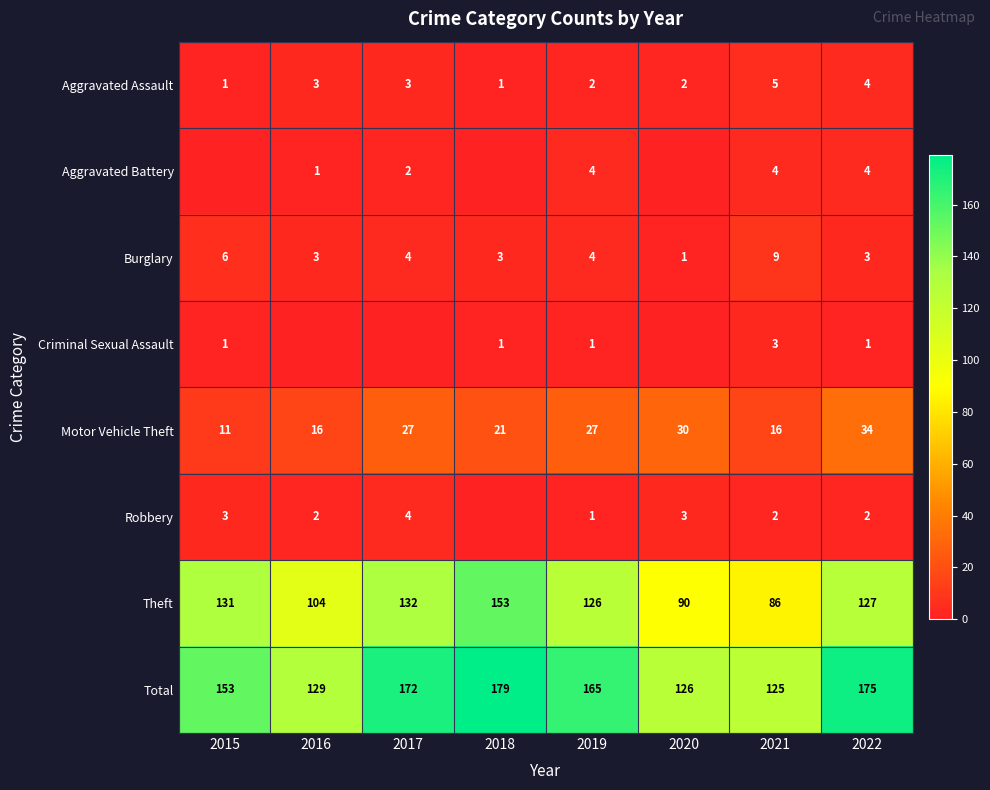

Count the Motor Vehicle Theft values in the range 16 to 30.

6